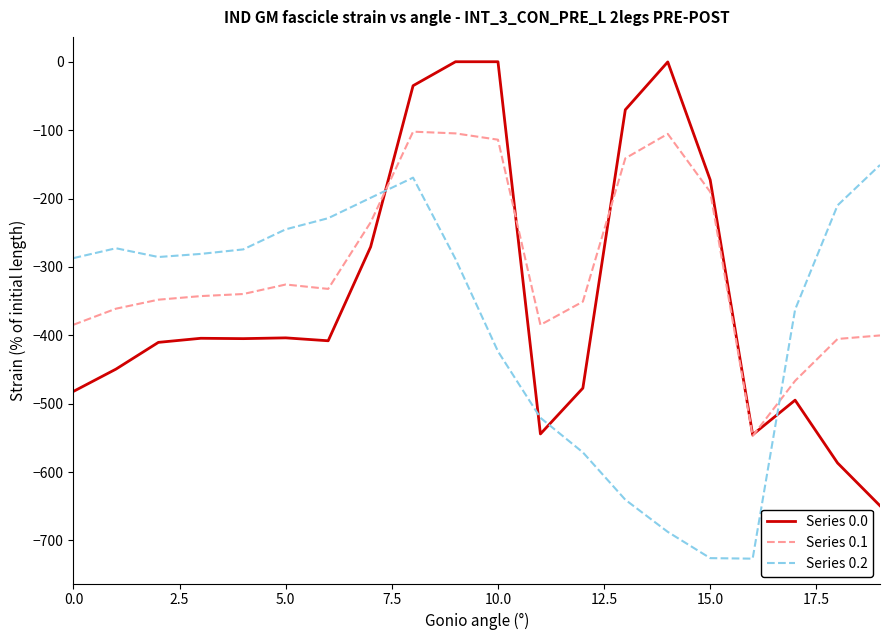

What is the lowest value of the Series 0.0 series?

-649.2